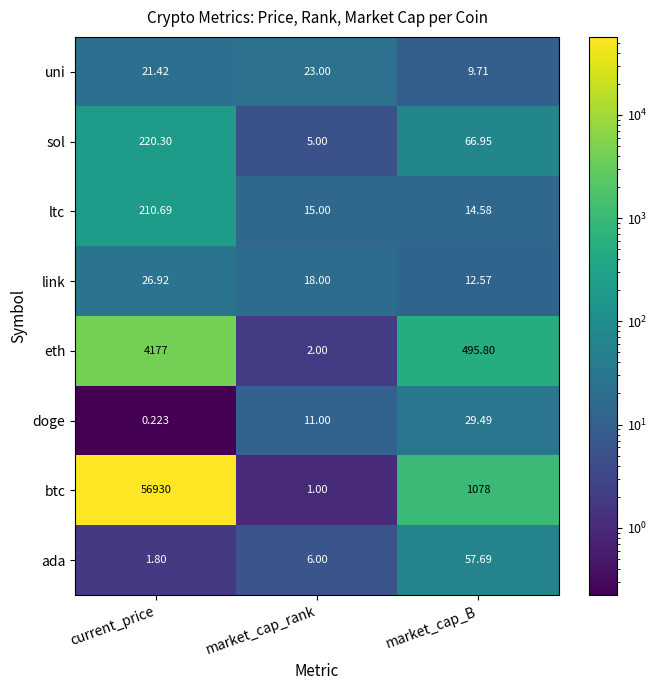

Which series changed the most between market_cap_rank and market_cap_B?

btc